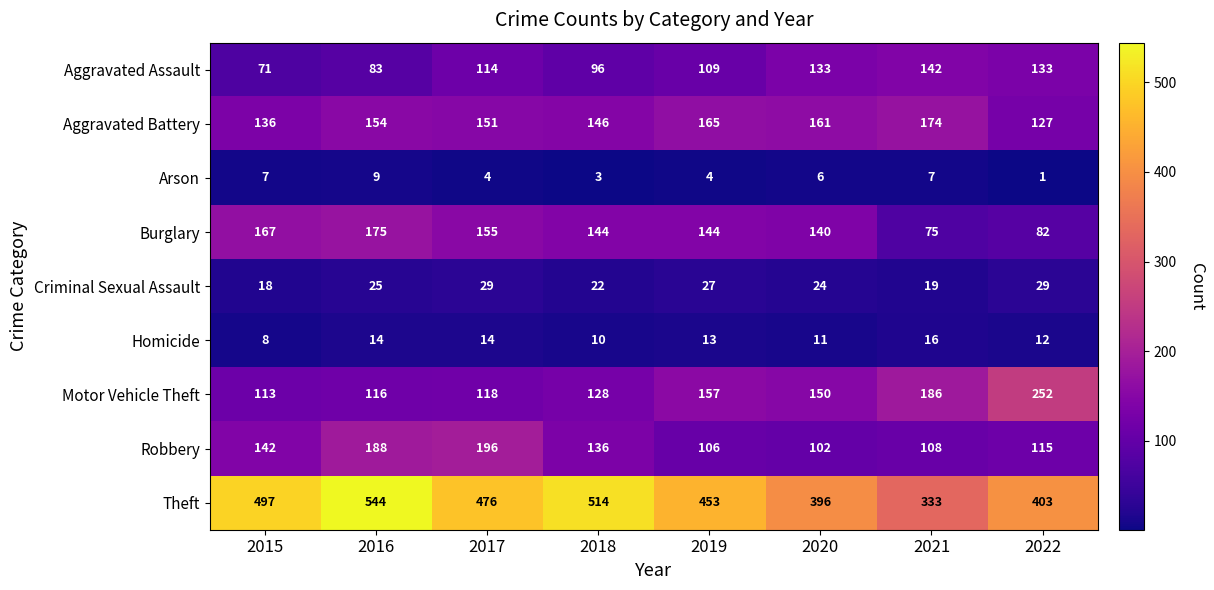

What is the total value across all series at 2019?

1178